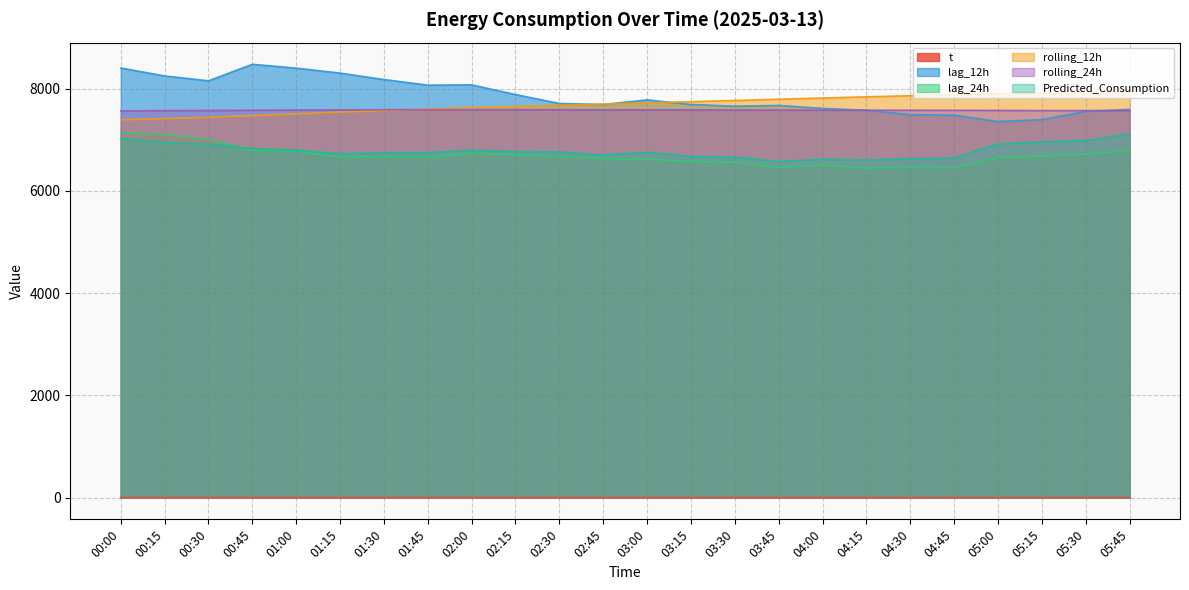

What are all the series names shown in the legend?

t, lag_12h, lag_24h, rolling_12h, rolling_24h, Predicted_Consumption